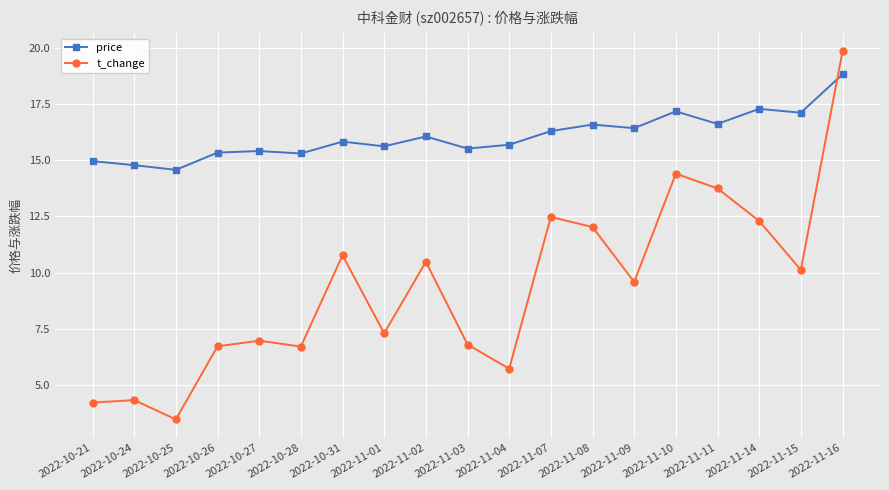

True or false: t_change and price cross at least once.

True